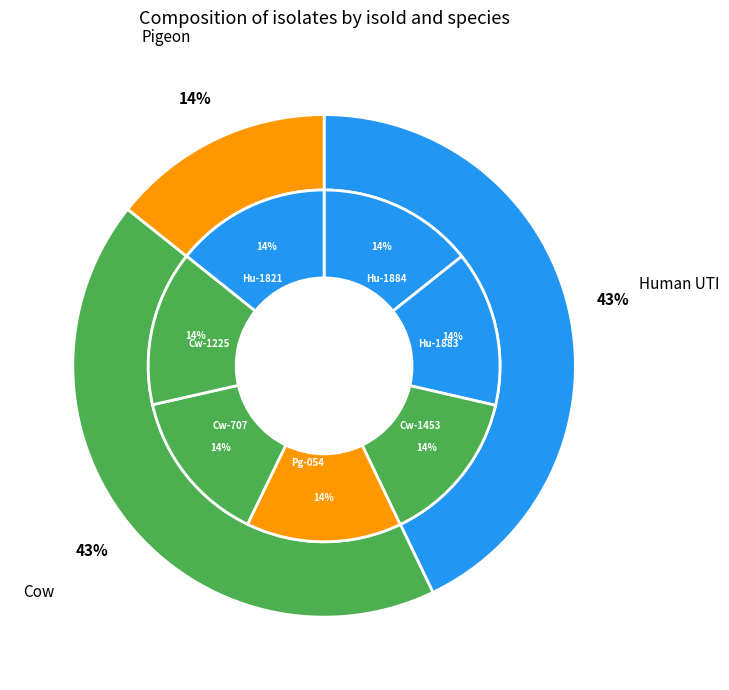

Is it true that Pg-054 is 14% of the pie?

True